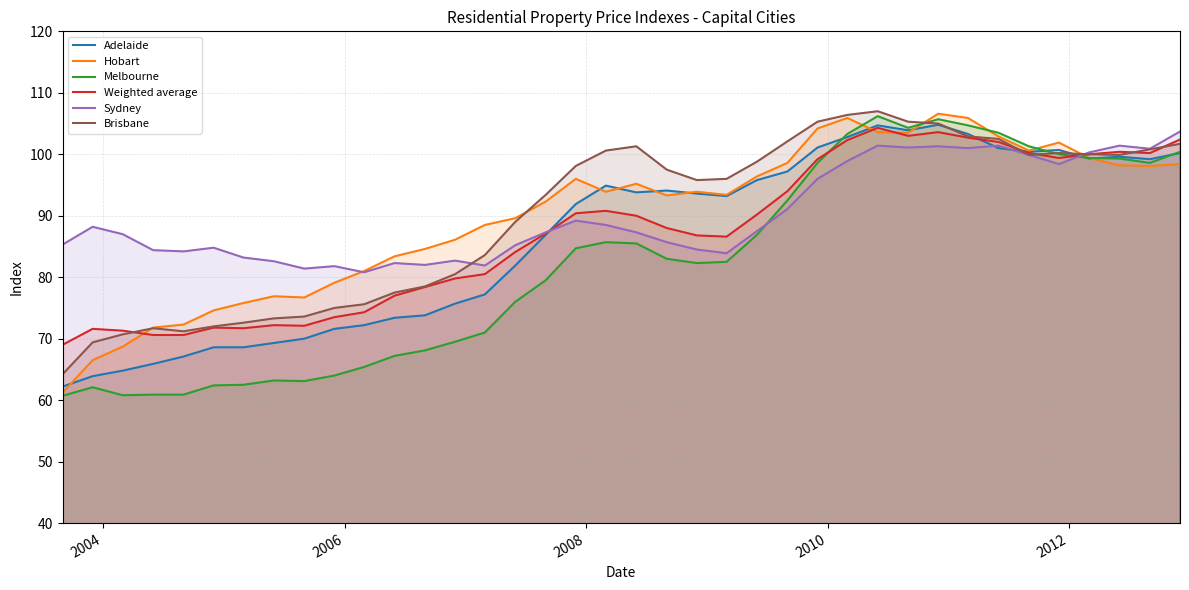

What is the maximum value for Sydney?

103.7